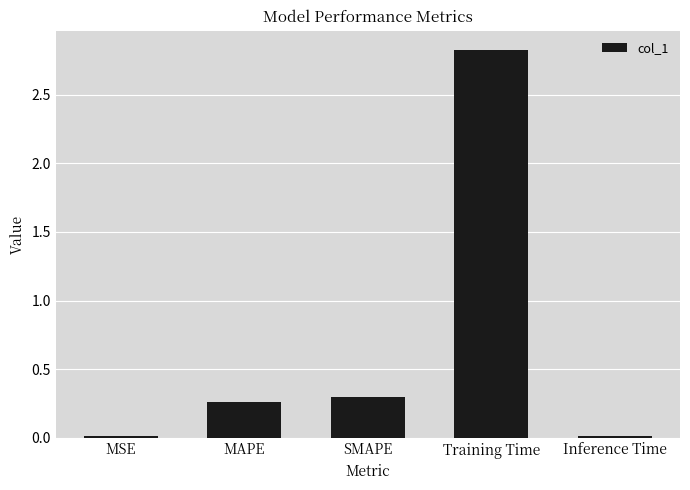

What is the label of the 1st bar from the right?

Inference Time